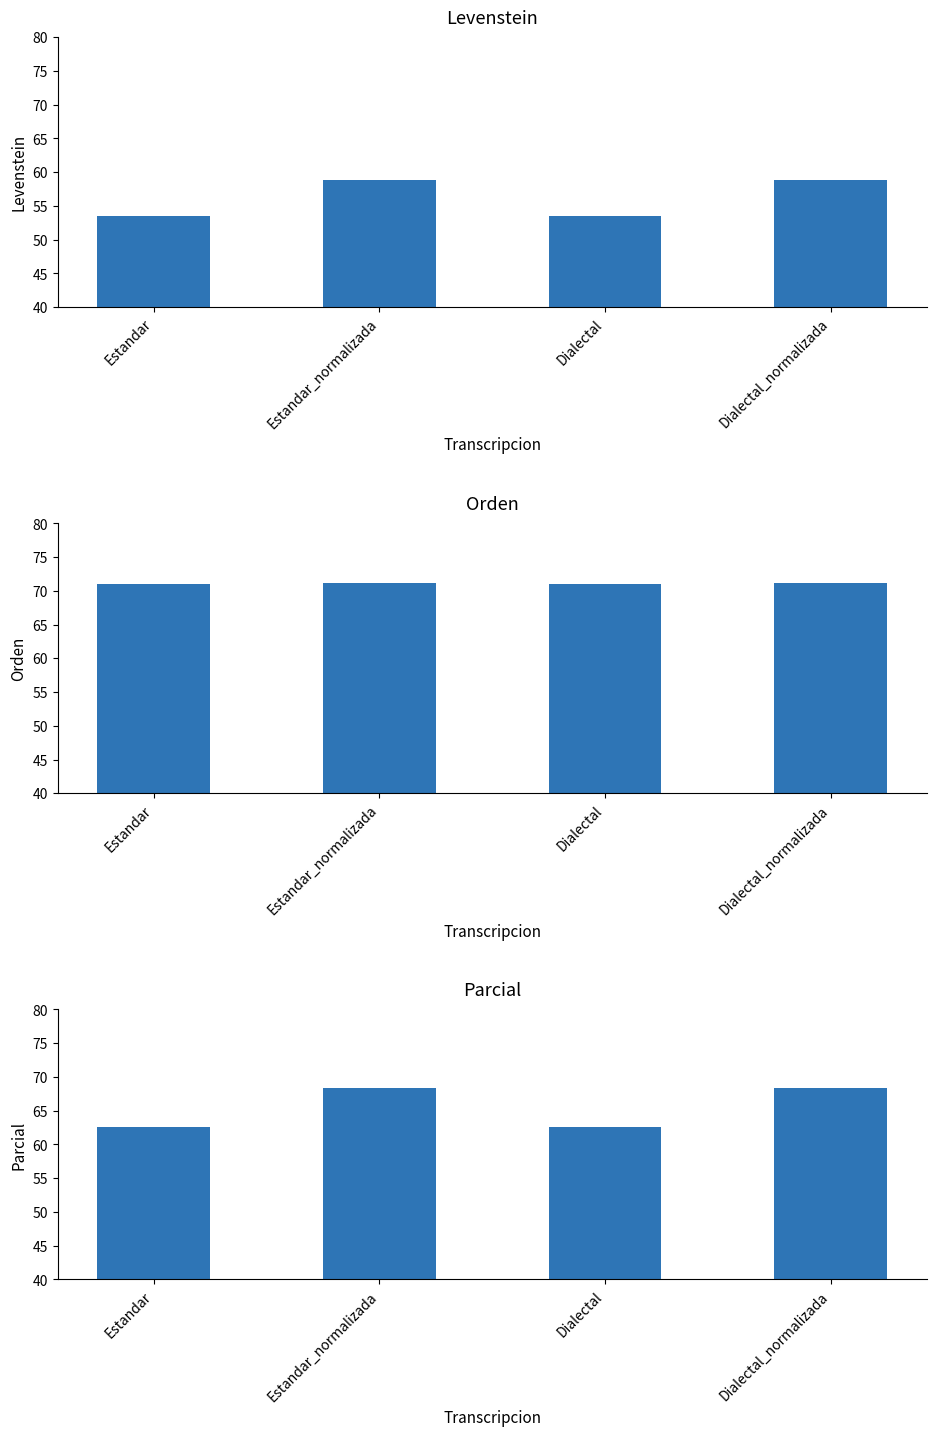

What is the difference between the Levenstein values at Estandar_normalizada and Estandar?

5.3